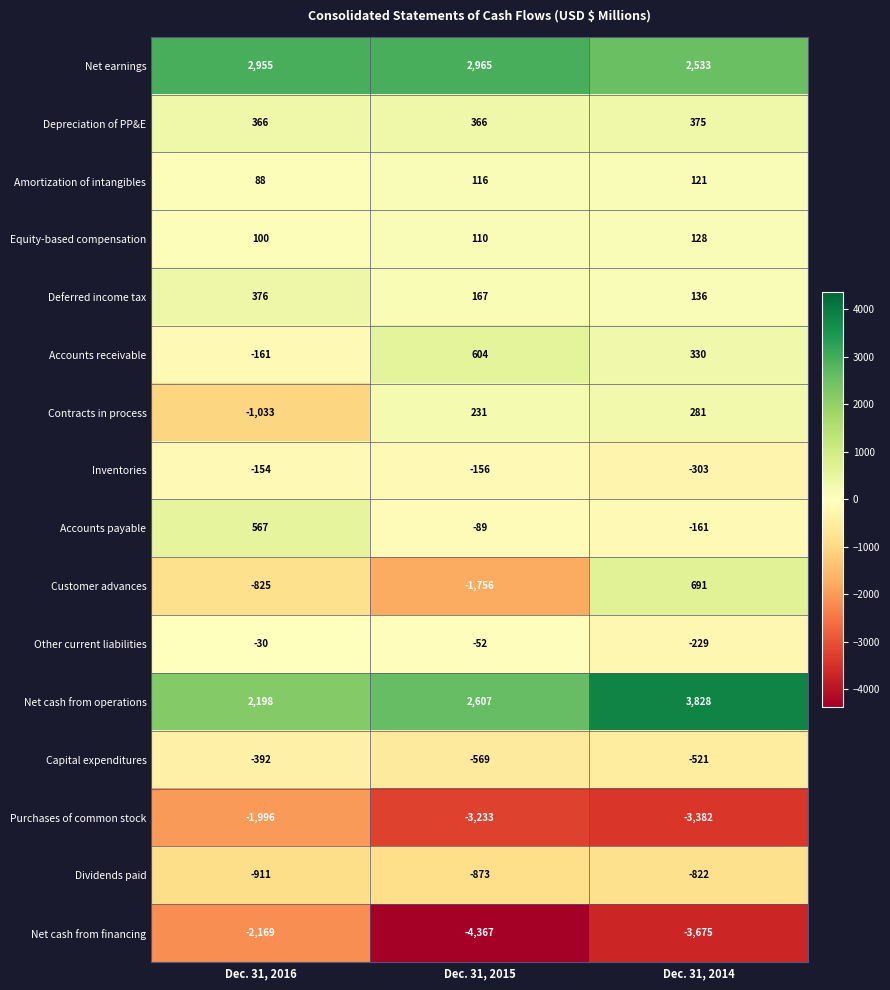

At which label does Customer advances first exceed -825?

Dec. 31, 2014